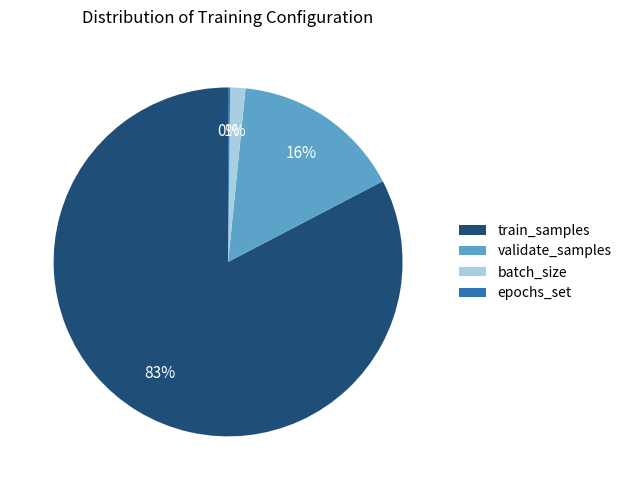

What percentage is the train_samples slice, to the nearest percent?

83%